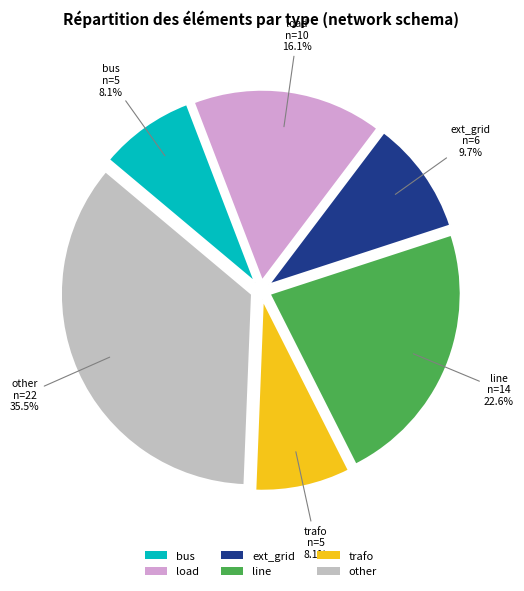

Does any single category account for the majority?

No